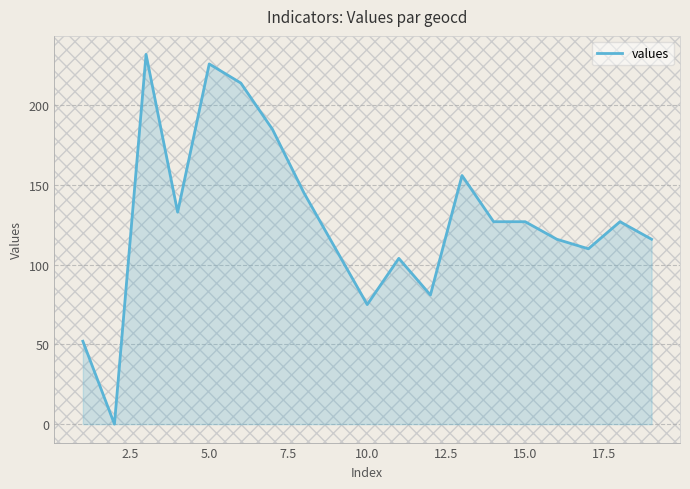

What is the greatest value displayed?

232